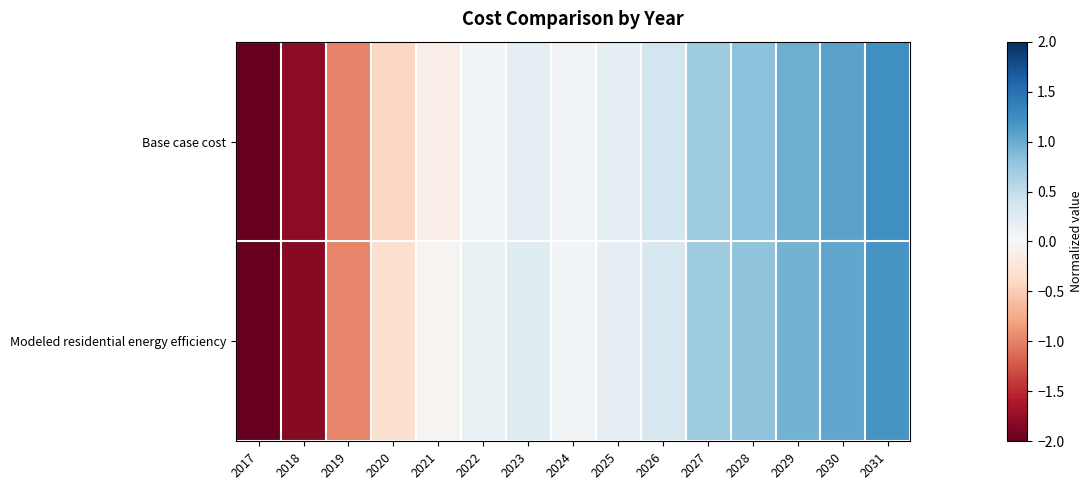

Between 2025 and 2023, which is larger?

2025